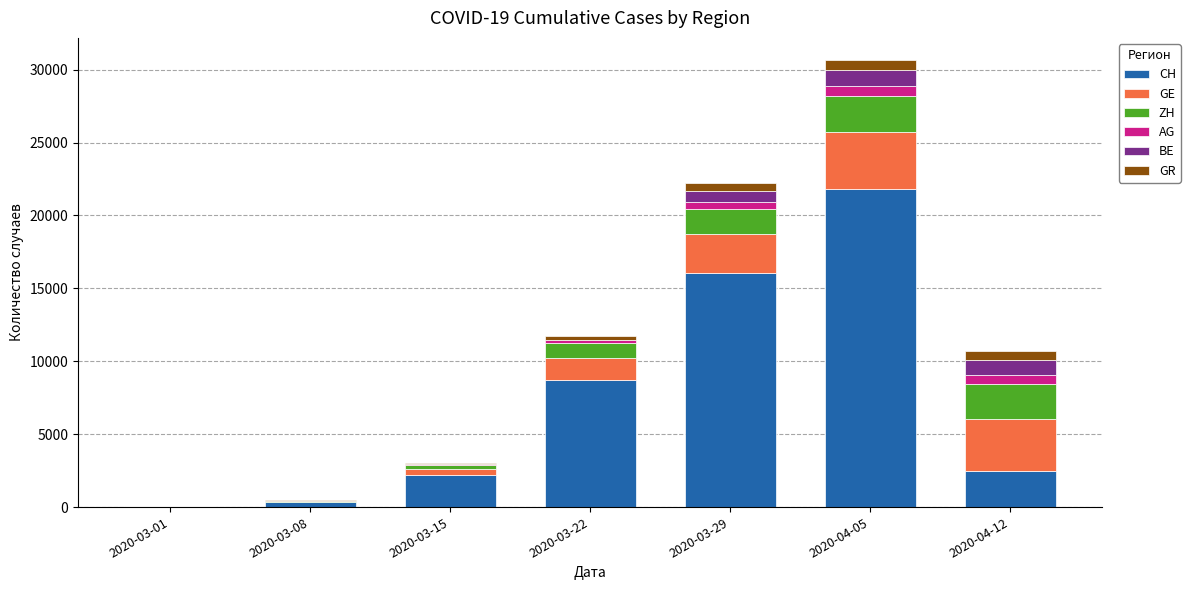

At which category is the sum across all series the highest?

2020-04-05